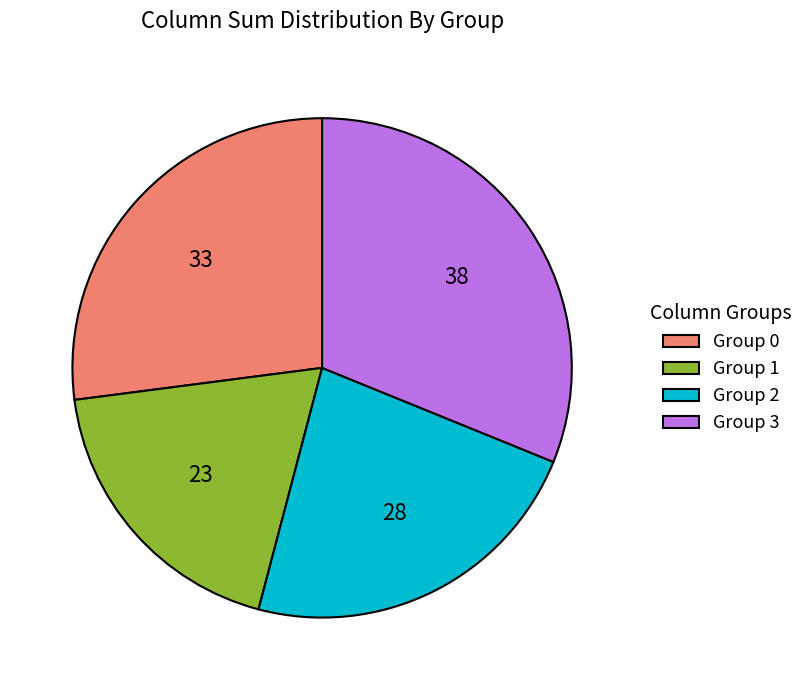

Rank the categories by value from highest to lowest.

Group 3, Group 0, Group 2, Group 1